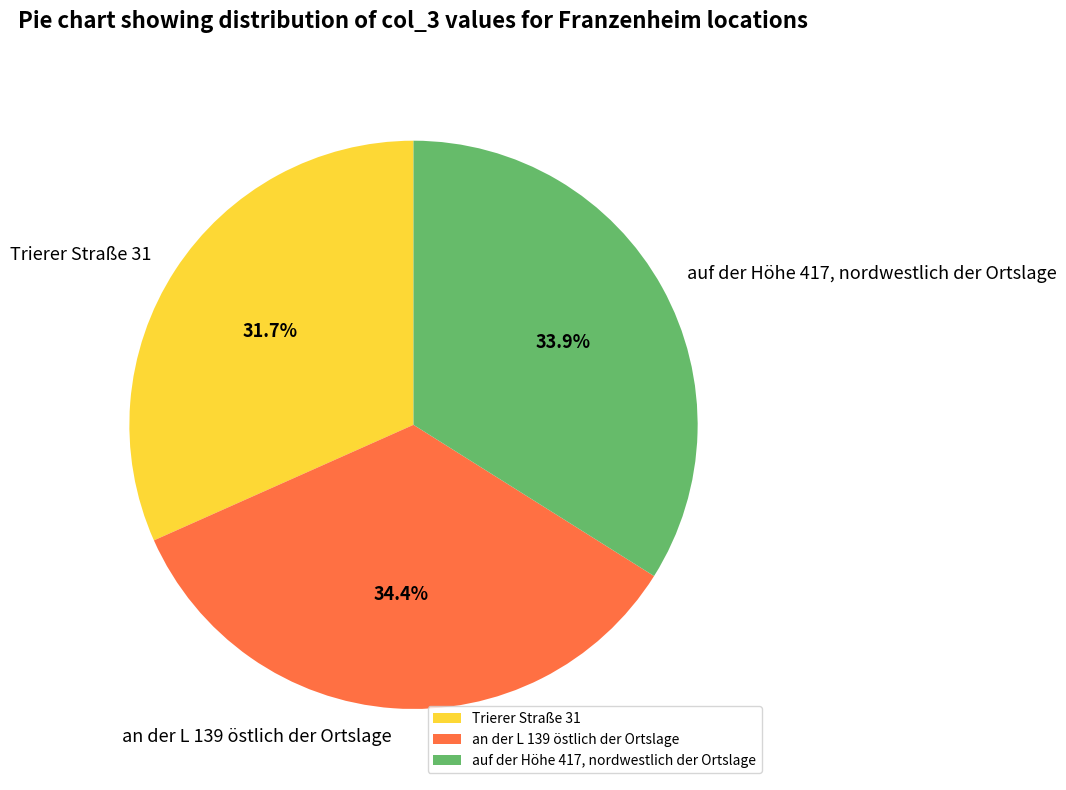

Is the sum of Trierer Straße 31 and auf der Höhe 417, nordwestlich der Ortslage greater than half?

Yes